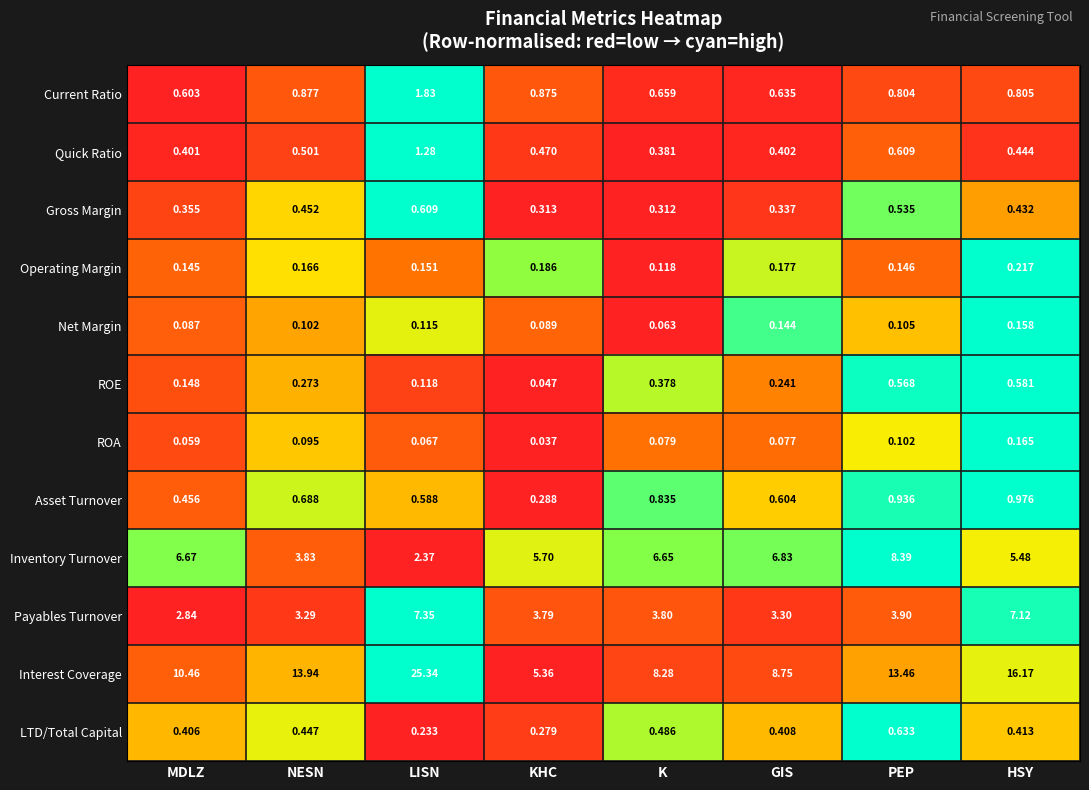

At which category does the chart reach its minimum across all series?

KHC